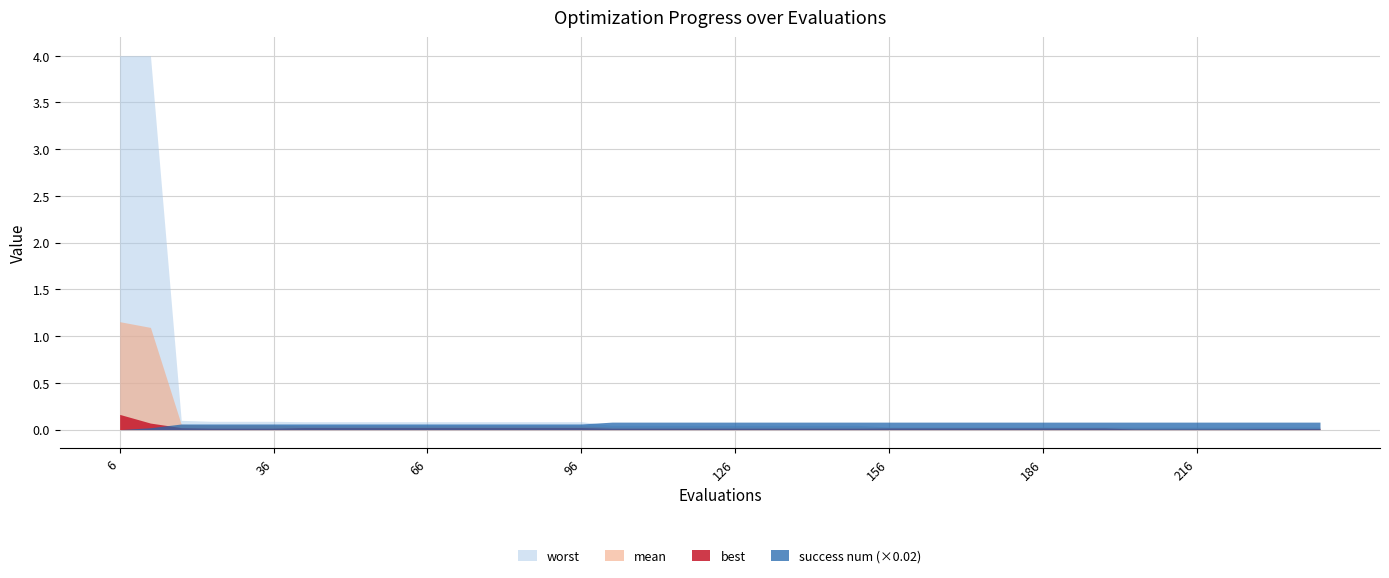

Which series has the largest range (max minus min)?

worst